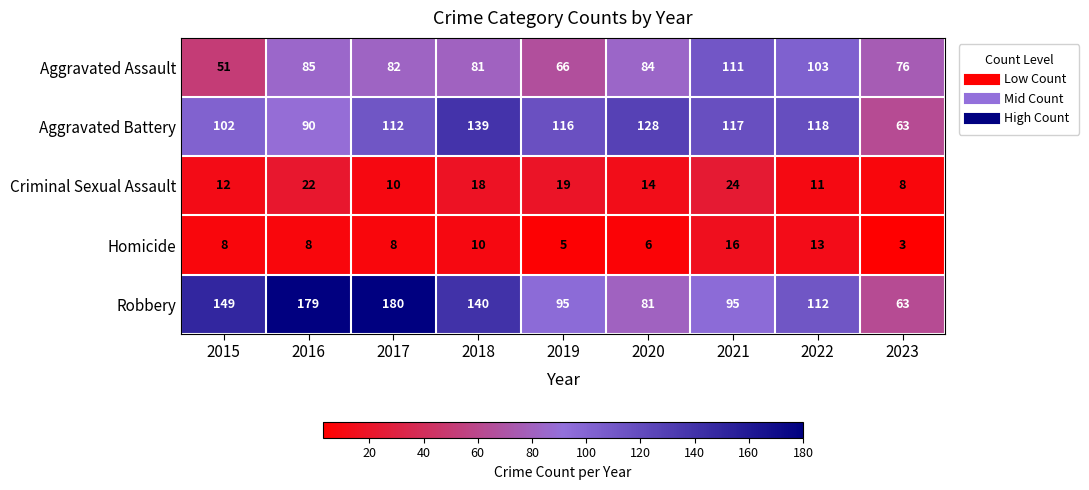

Is the value of Robbery at 2021 greater than the value of Aggravated Battery at 2021?

No